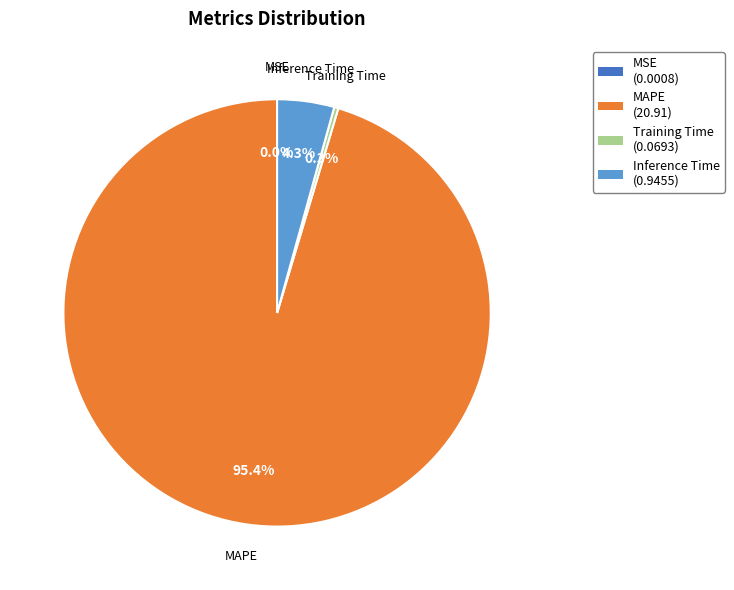

Is there a majority slice in this chart?

Yes